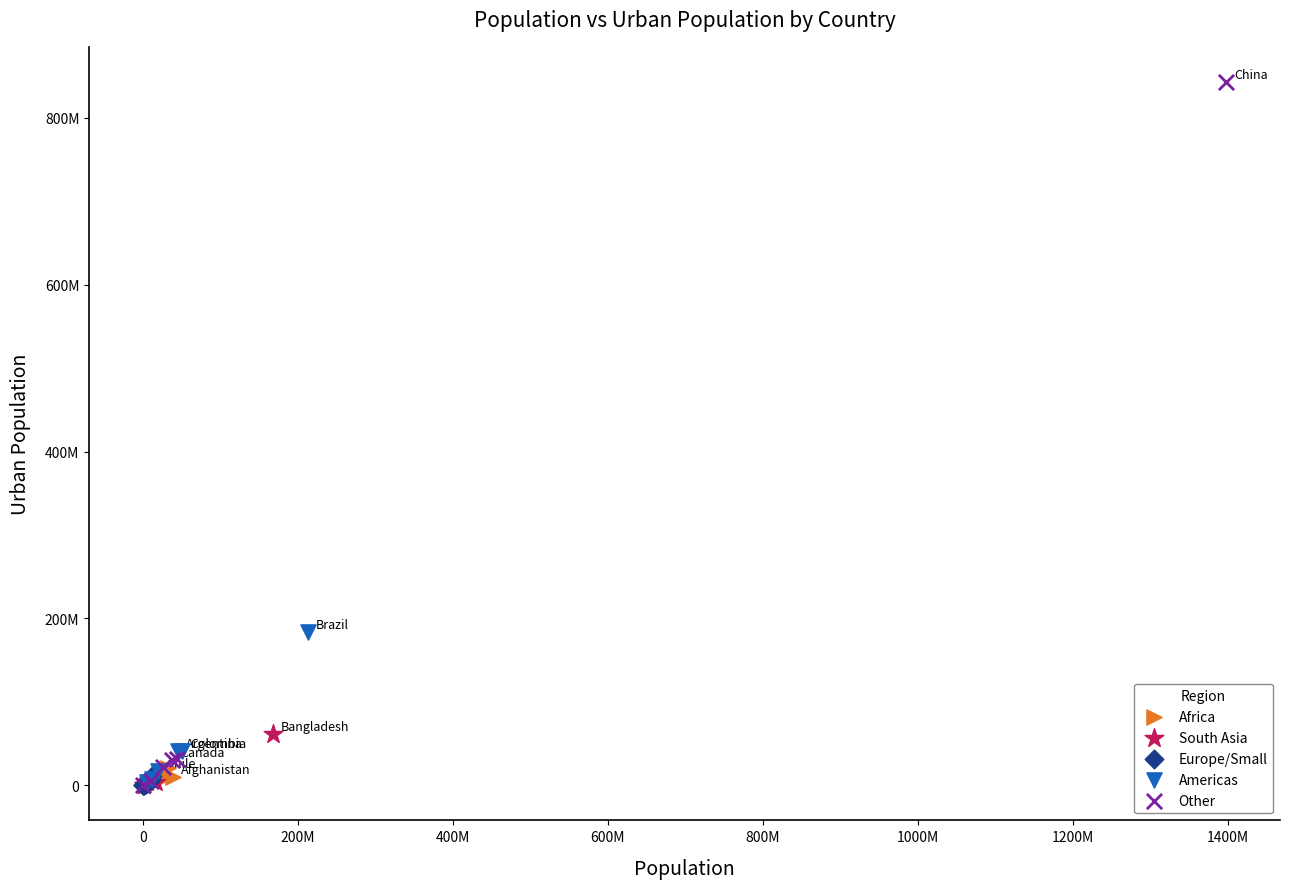

What are all the series names shown in the legend?

Africa, South Asia, Europe/Small, Americas, Other